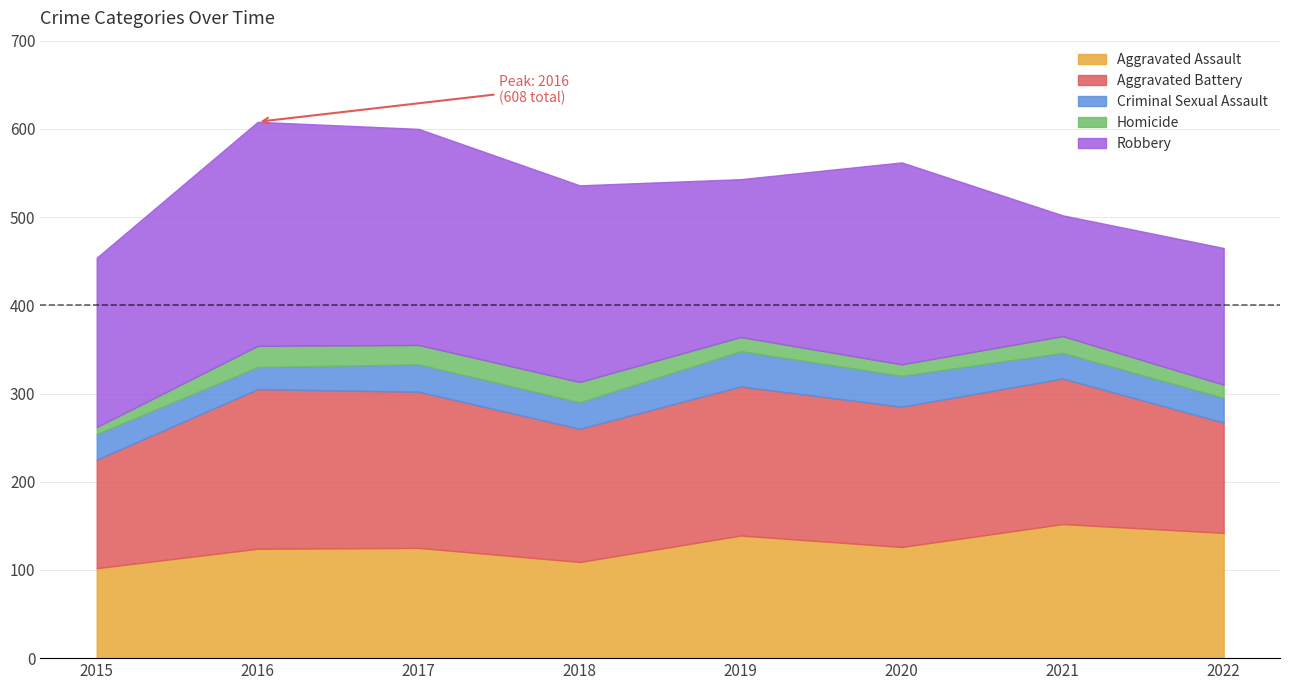

At which category does the chart reach its minimum across all series?

2015